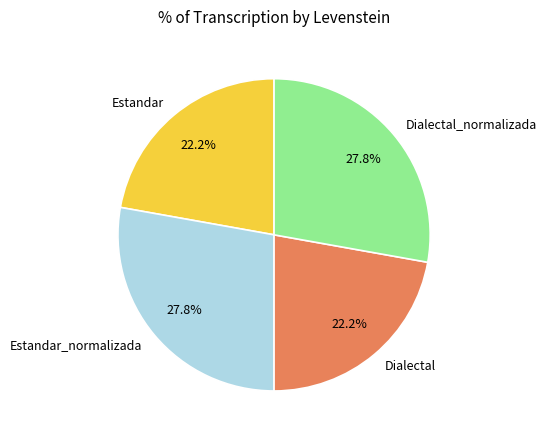

True or false: Dialectal accounts for 17% of the total.

False